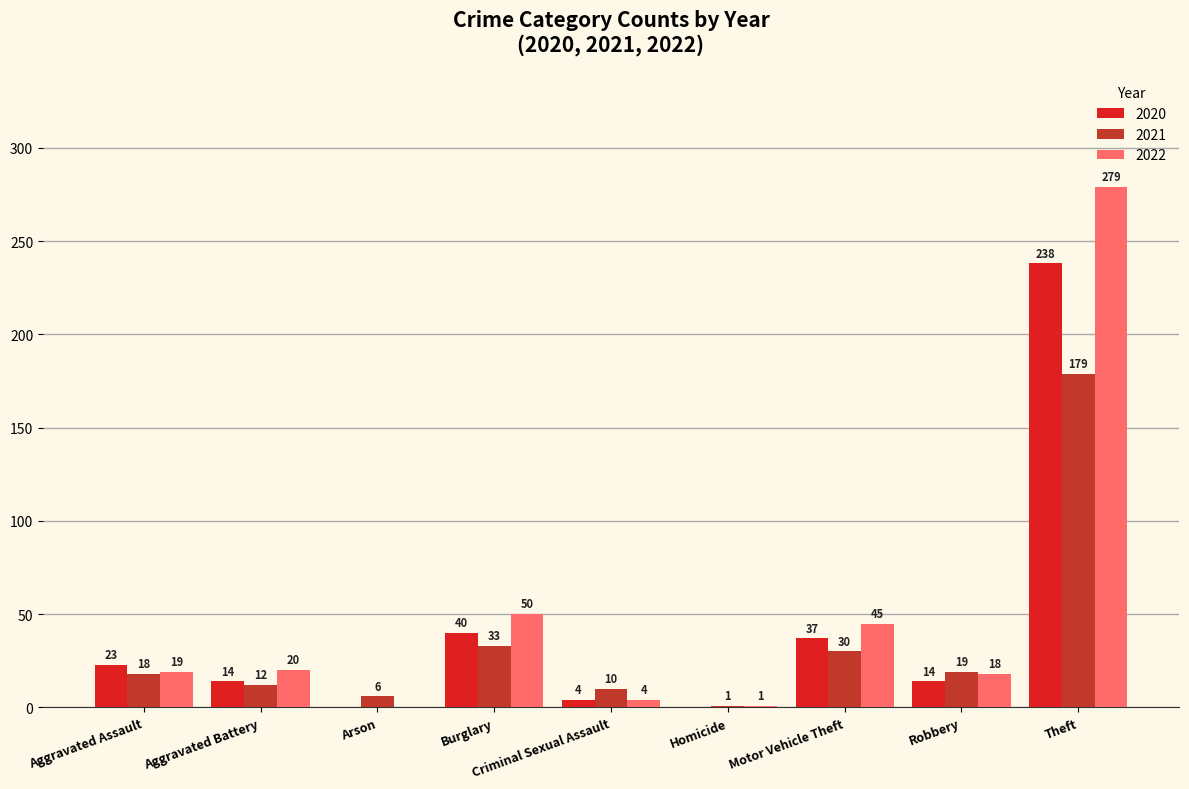

At which category is the sum across all series the highest?

Theft